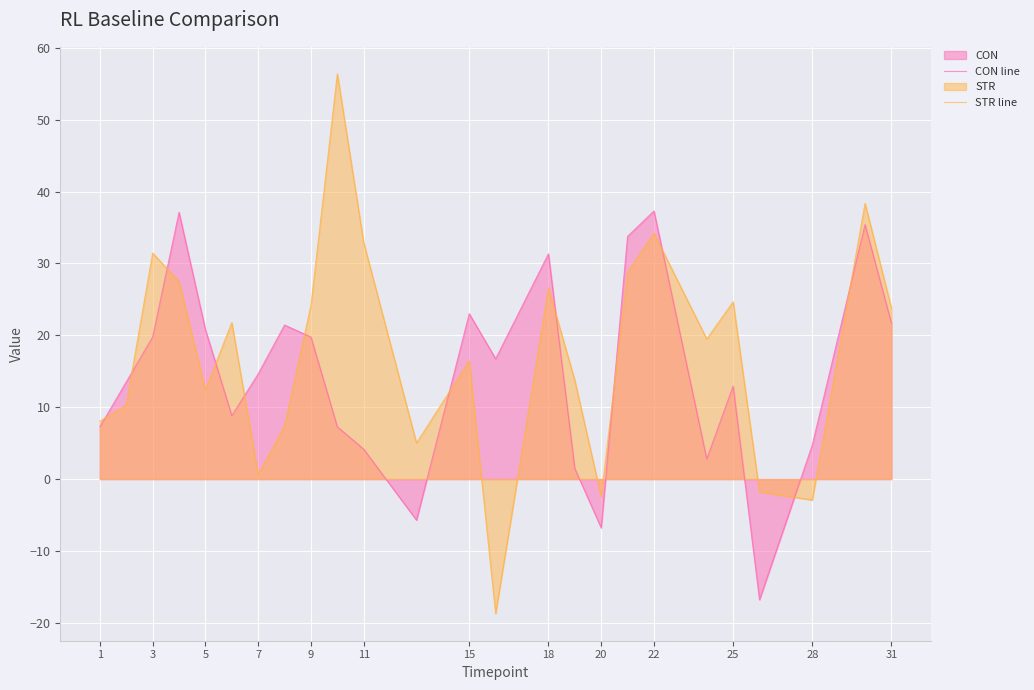

Reading left to right, what are all the values shown in this chart?

CON line: 7.3	13.5	19.8	37.1	20.8	8.8	14.6	21.4	19.8	7.3	4.2	-5.7	23.0	16.7	31.3	1.5	-6.8	33.8	37.3	2.8	12.9	-16.8	4.7	35.4	21.7
STR line: 8.0	10.3	31.4	27.5	12.4	21.8	0.6	7.4	24.2	56.4	32.9	5.0	16.5	-18.7	26.6	13.7	-2.5	28.8	34.2	19.5	24.7	-1.8	-2.9	38.4	23.8